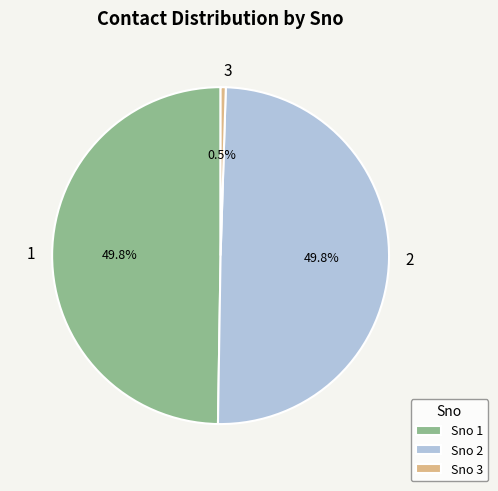

Count the number of slices in the pie.

3